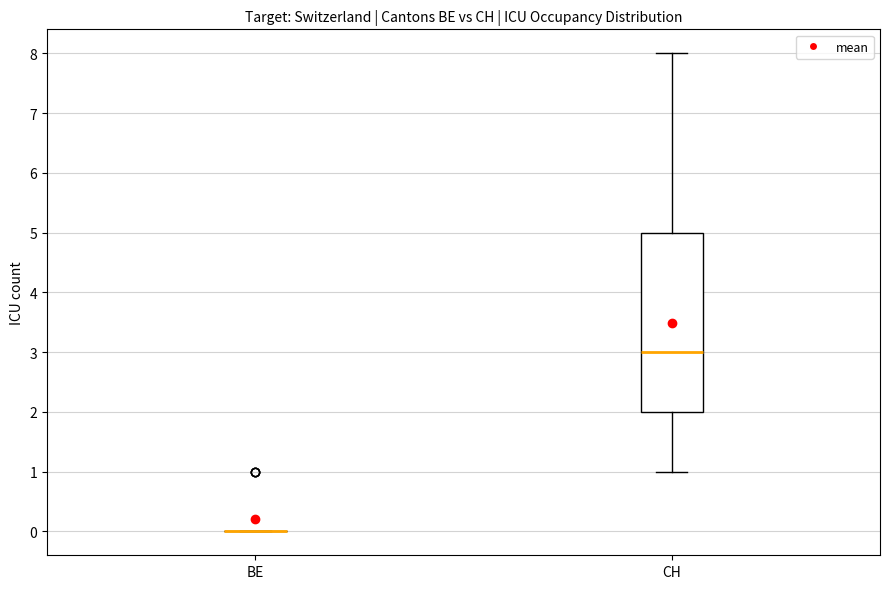

Reading left to right, read every box against the y-axis: the position of its median line, the range the box covers, and the ends of its whiskers. The values are not printed on the chart, so give them approximately, as read against the axis.

BE: box collapsed to a line at 0, whiskers 0 to 0
CH: median 3, box 2 to 5, whiskers 1 to 8